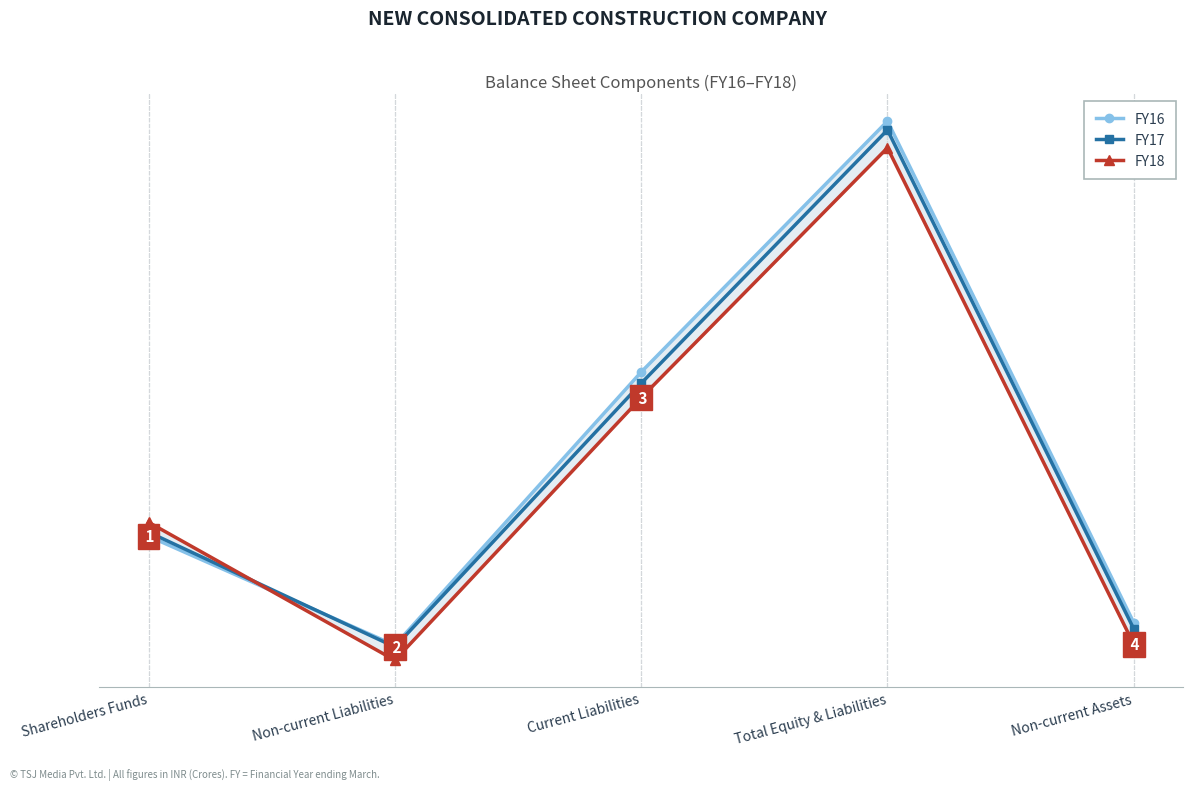

What is the label of the 5th point from the right?

Shareholders Funds